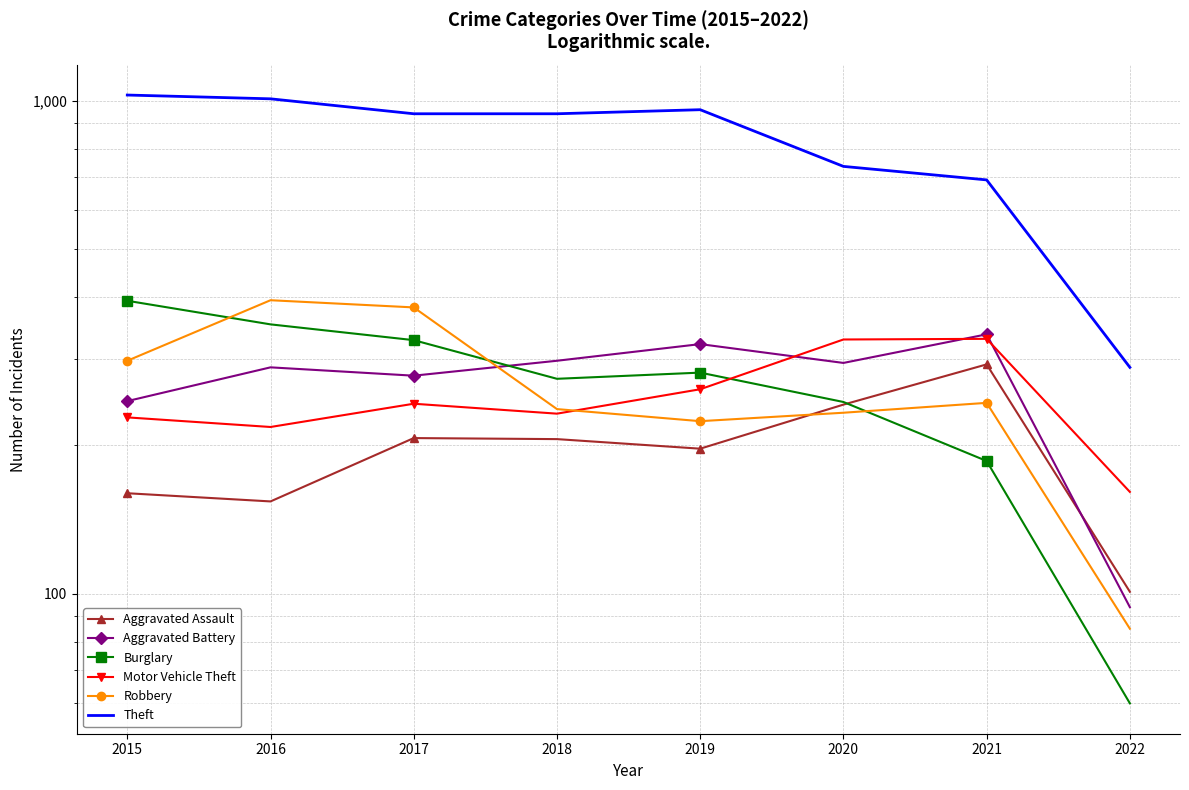

At which category does the chart reach its peak across all series?

2015